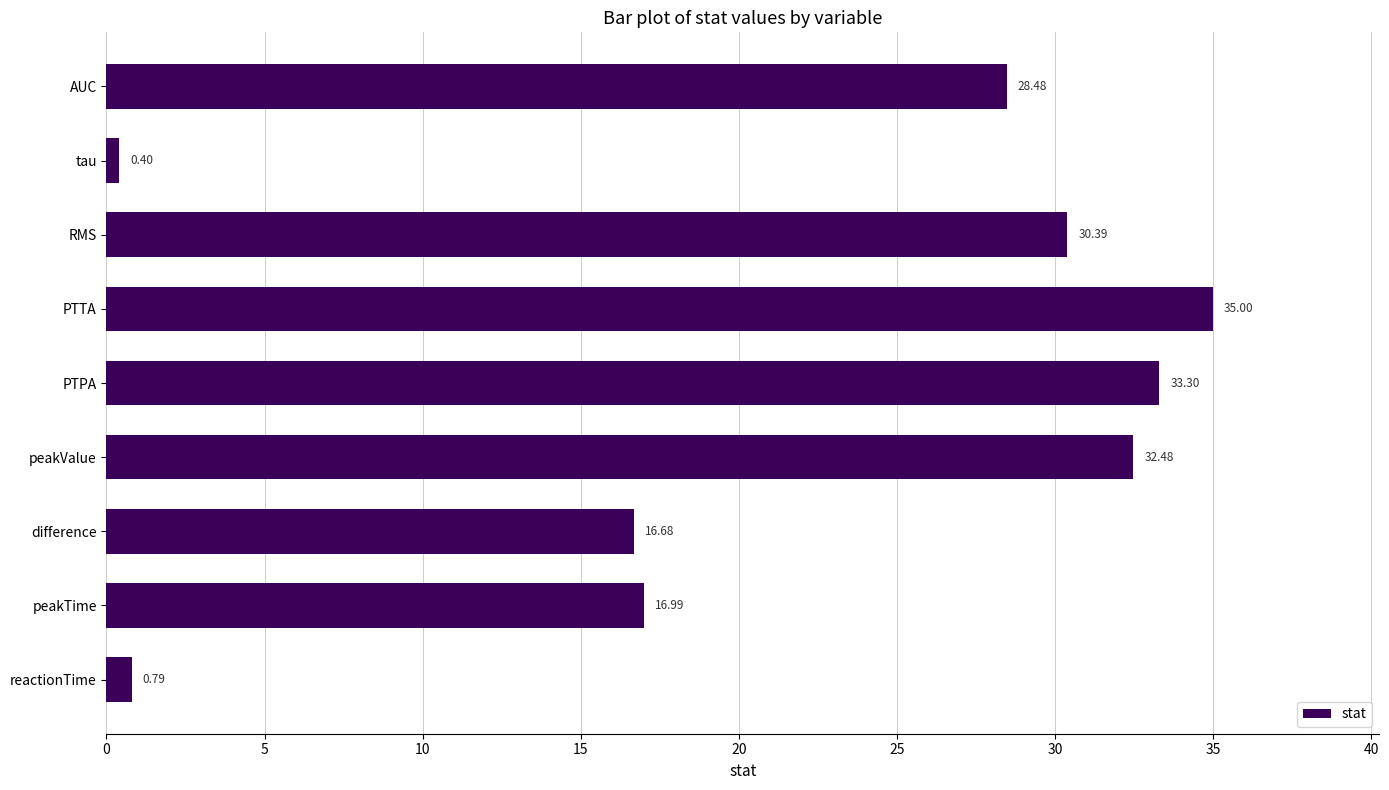

How many distinct data groups are displayed?

1